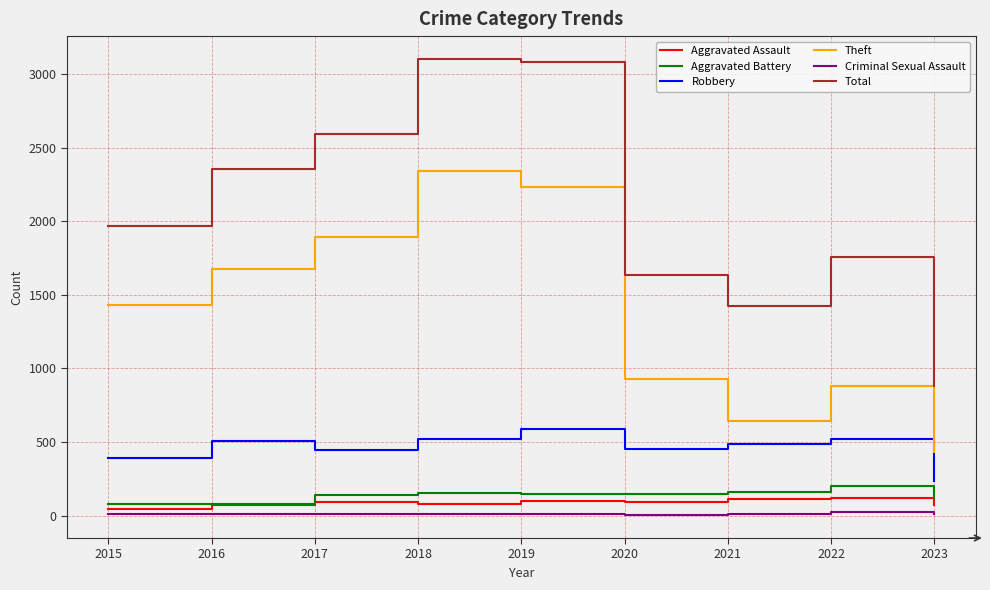

What is the maximum value shown in the chart?

3103